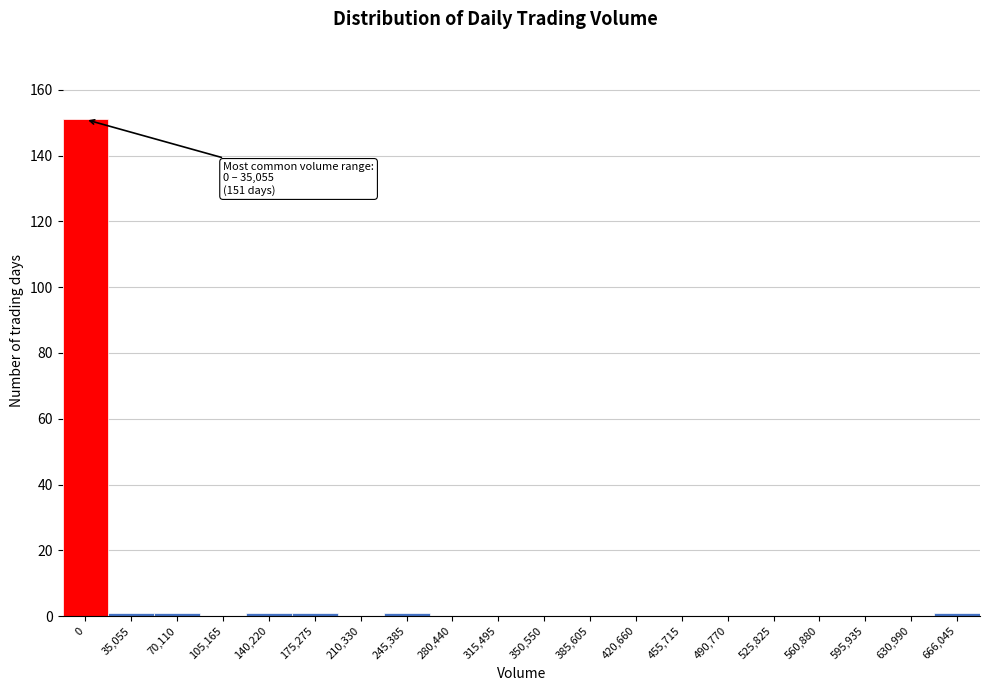

Reading right to left, transcribe all the data shown in this chart.

666,045=1	630,990=0	595,935=0	560,880=0	525,825=0	490,770=0	455,715=0	420,660=0	385,605=0	350,550=0	315,495=0	280,440=0	245,385=1	210,330=0	175,275=1	140,220=1	105,165=0	70,110=1	35,055=1	0=151